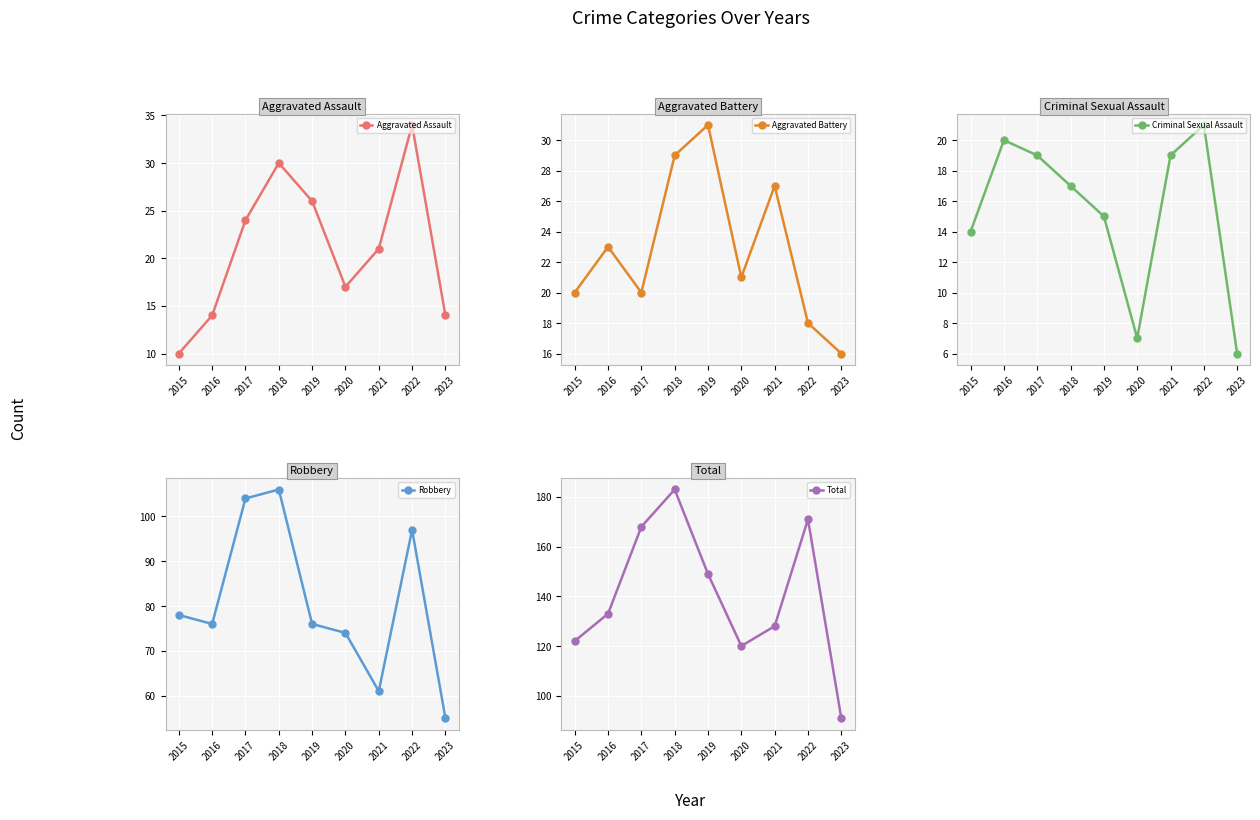

At which category is the sum across all series the highest?

2018